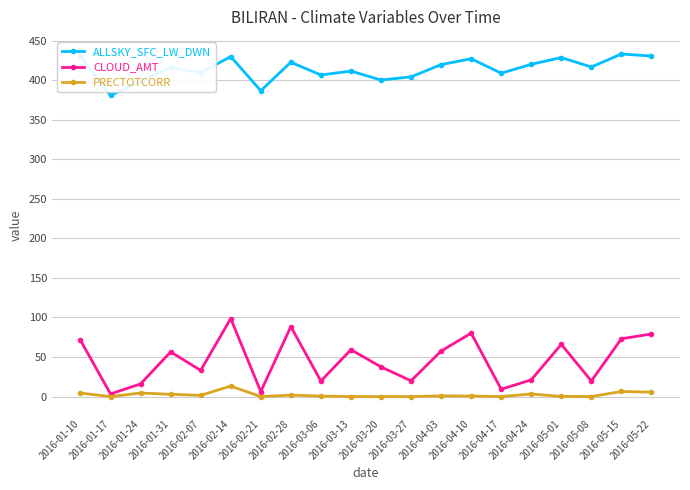

Count the number of categories in the chart.

20